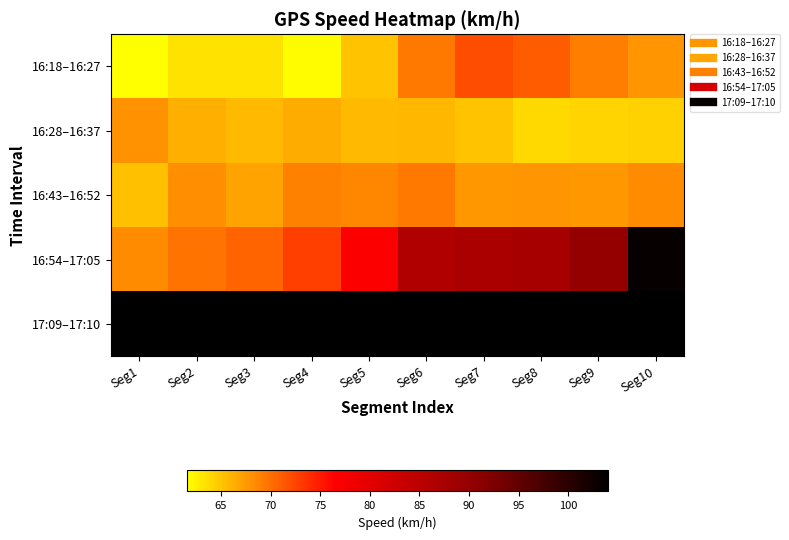

At how many categories does at least one series exceed 82?

10